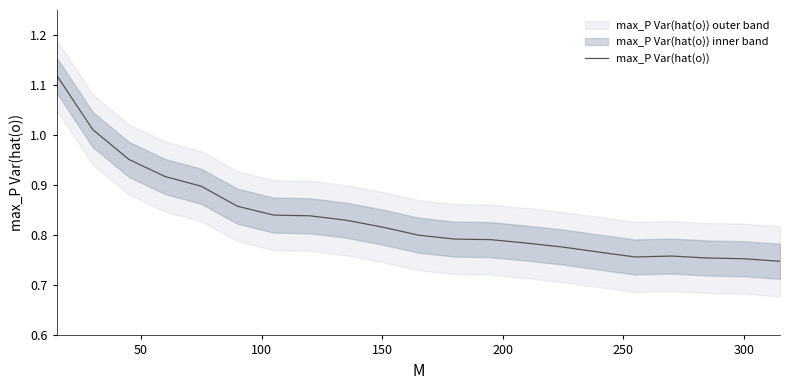

What is the maximum value shown in the chart?

1.1